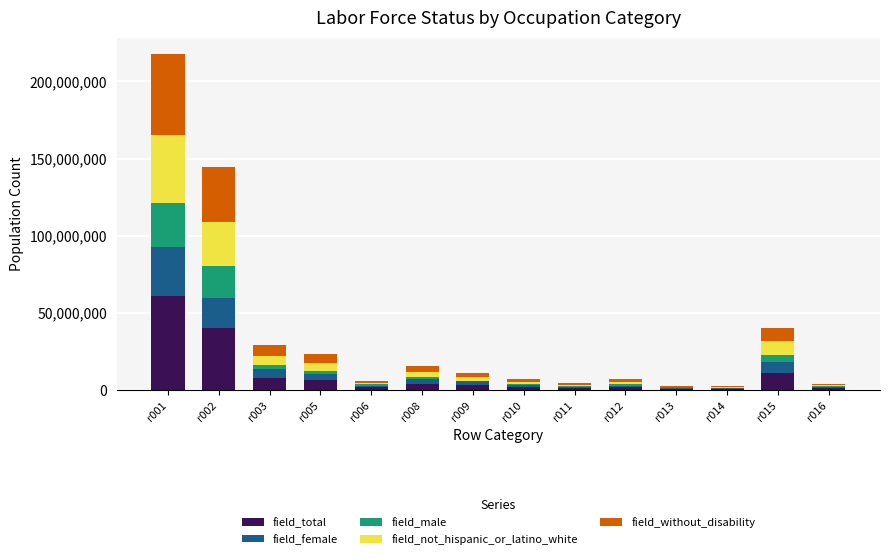

At which category is the sum across all series the highest?

r001